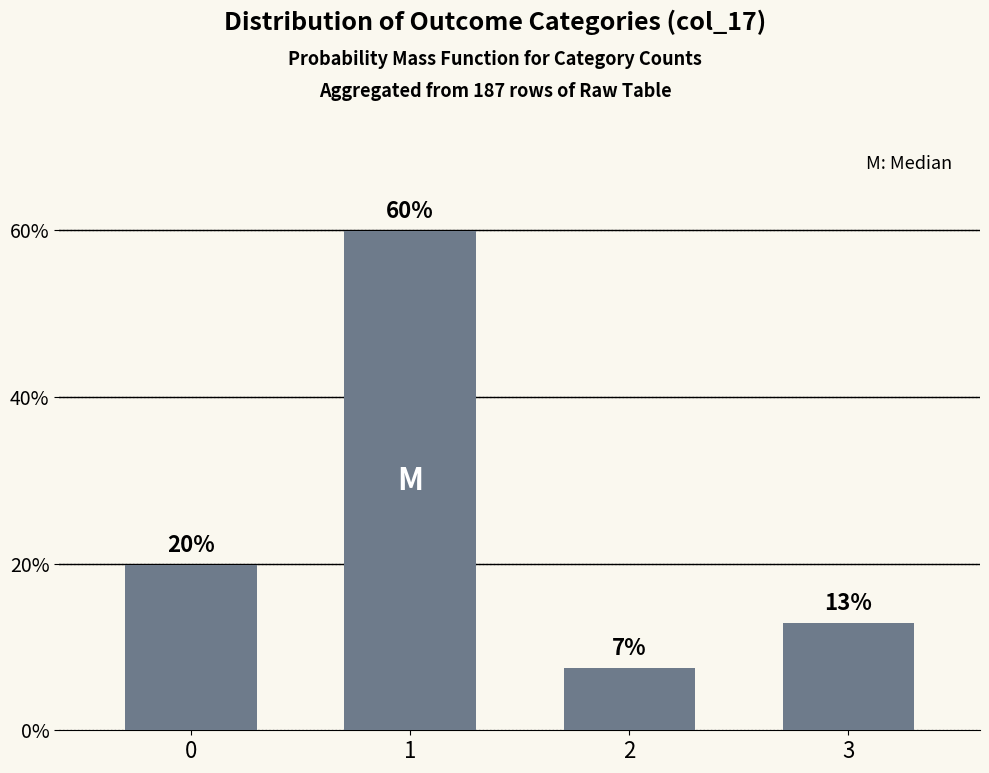

What is the ratio of the value at 1 to the value at 2?

8.0